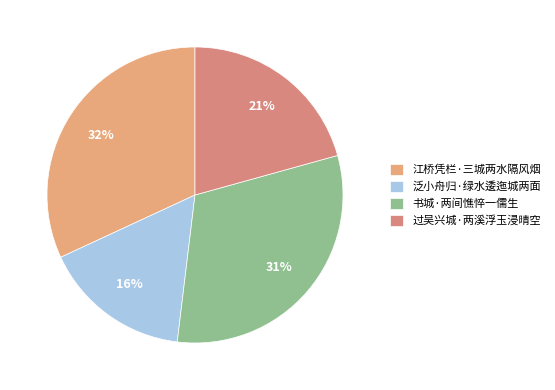

True or false: 书城·两间憔悴一儒生 accounts for 46% of the total.

False